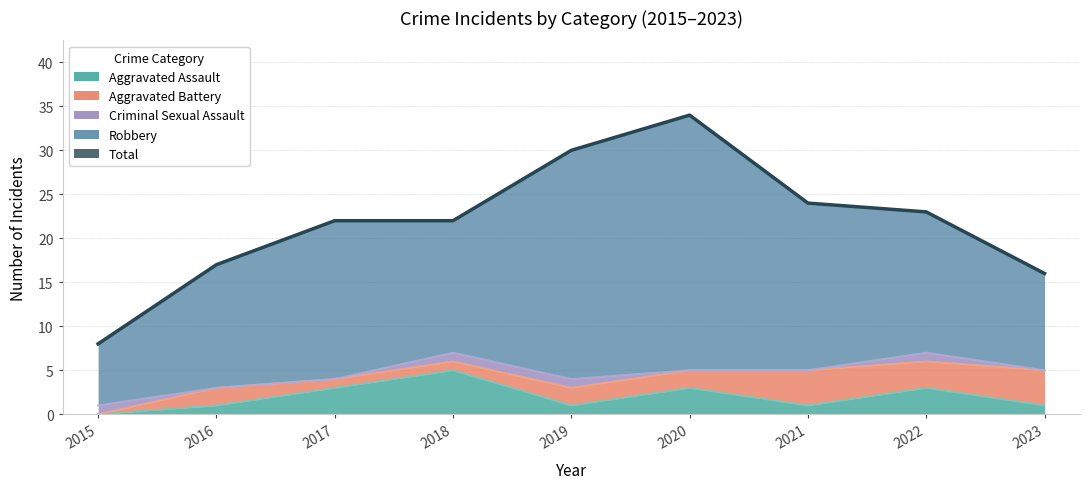

What value does the Aggravated Assault series have at 2019?

1